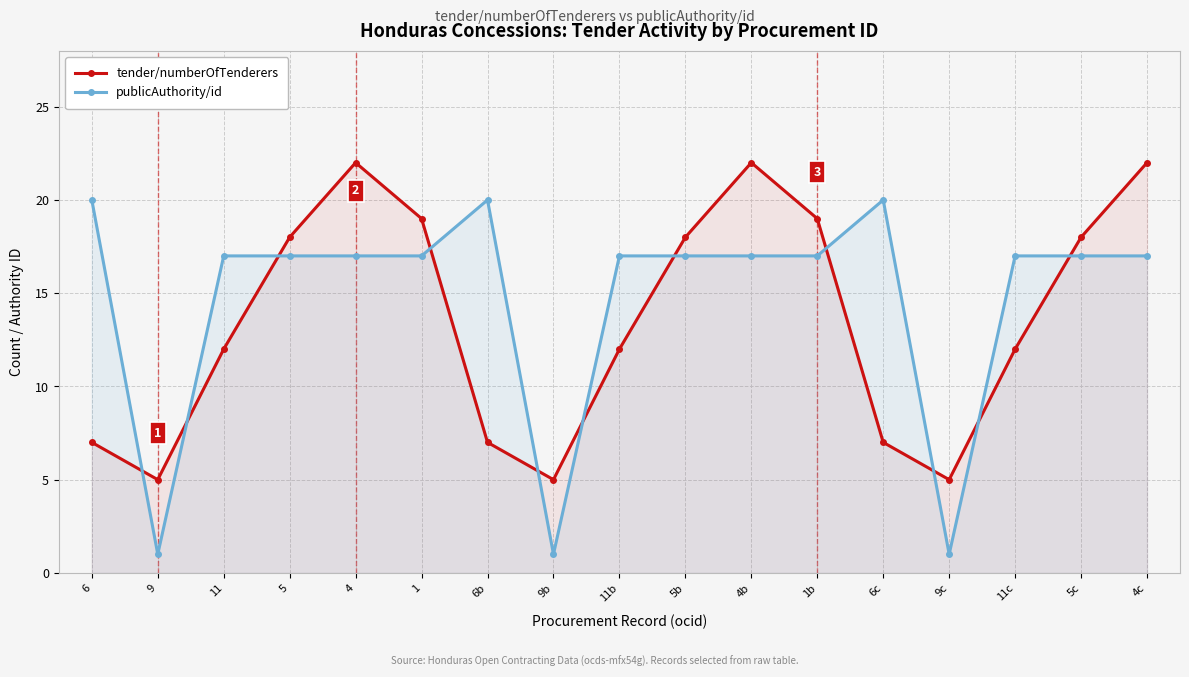

What is the label of the 5th point from the left?

4